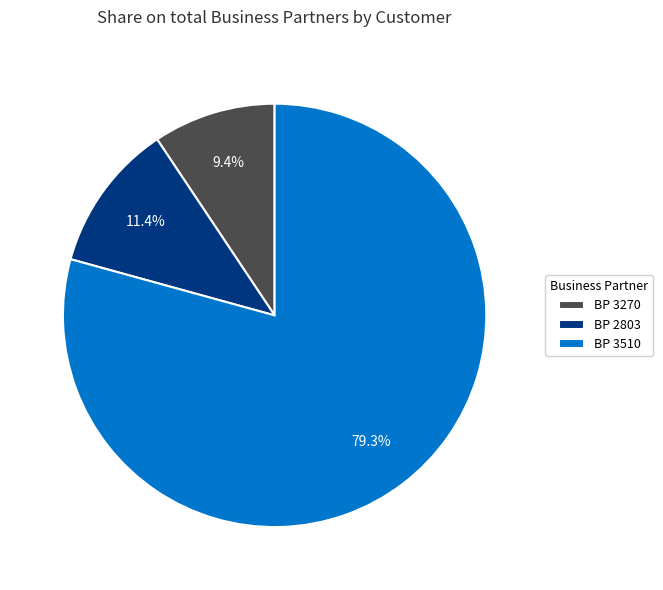

Rank the categories by value from highest to lowest.

BP 3510, BP 2803, BP 3270